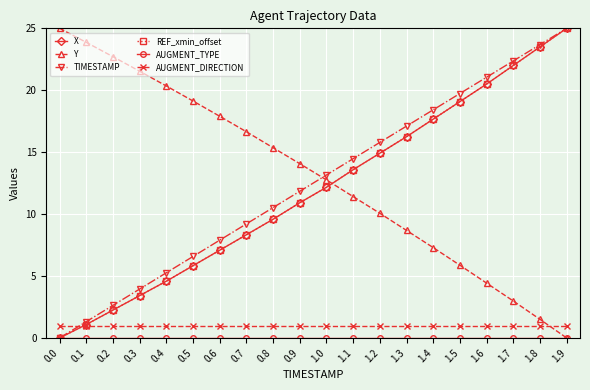

At which category is the sum across all series the highest?

1.9